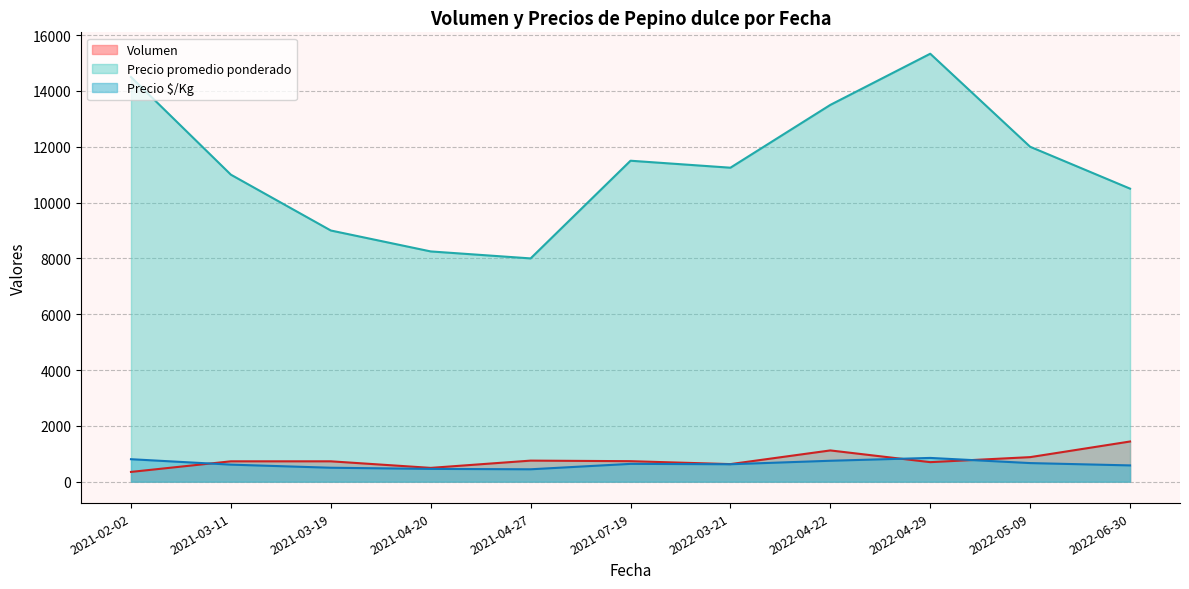

True or false: Precio promedio ponderado has more than 1 points higher than both neighbors.

True